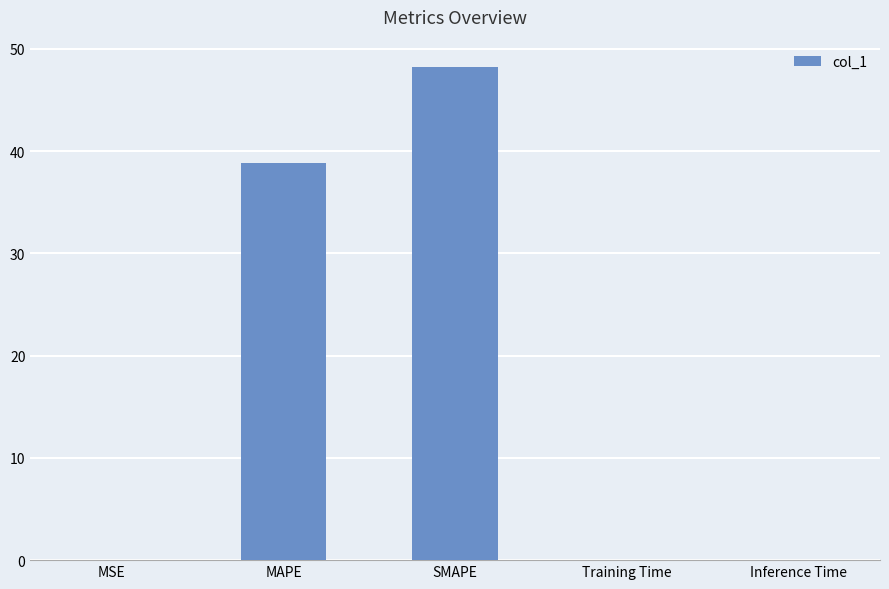

What is the sum of the values at SMAPE and MAPE?

87.0